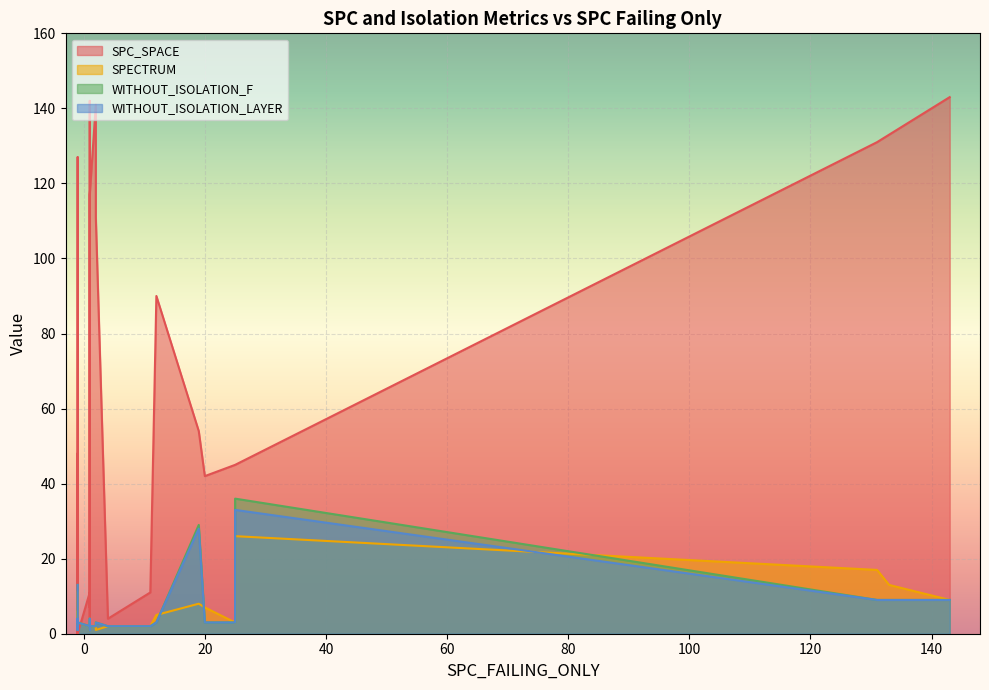

Which has a higher value, 29 or 31?

29